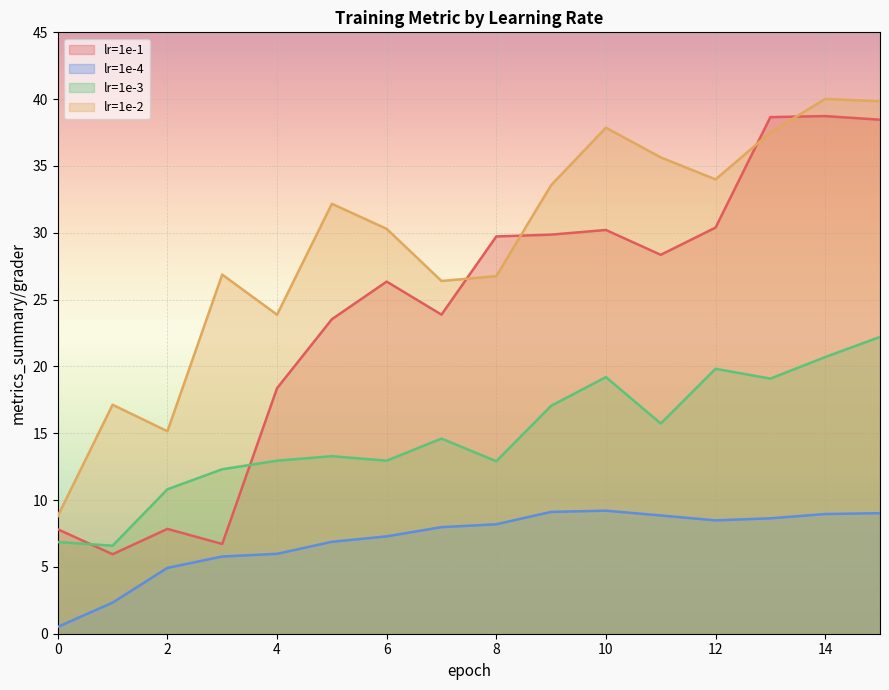

What are all the series names shown in the legend?

lr=1e-1, lr=1e-4, lr=1e-3, lr=1e-2